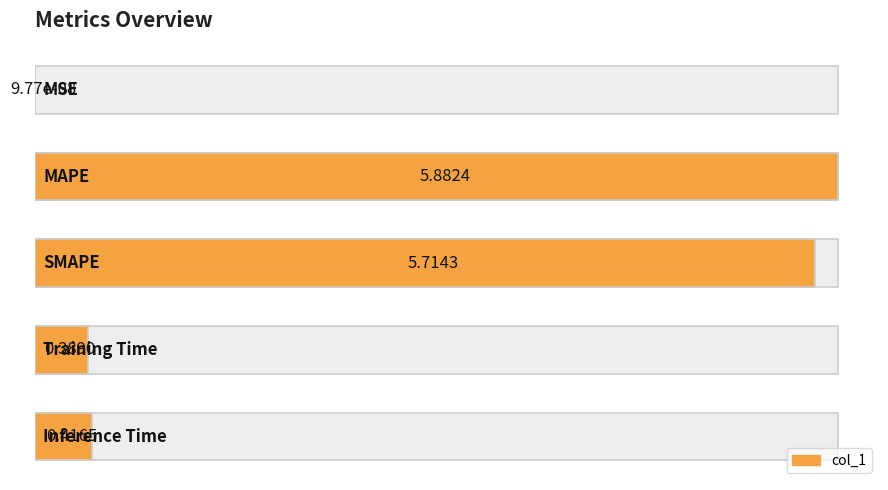

Reading left to right, what are all the values shown in this chart?

0.0	1.0	1.0	0.1	0.1